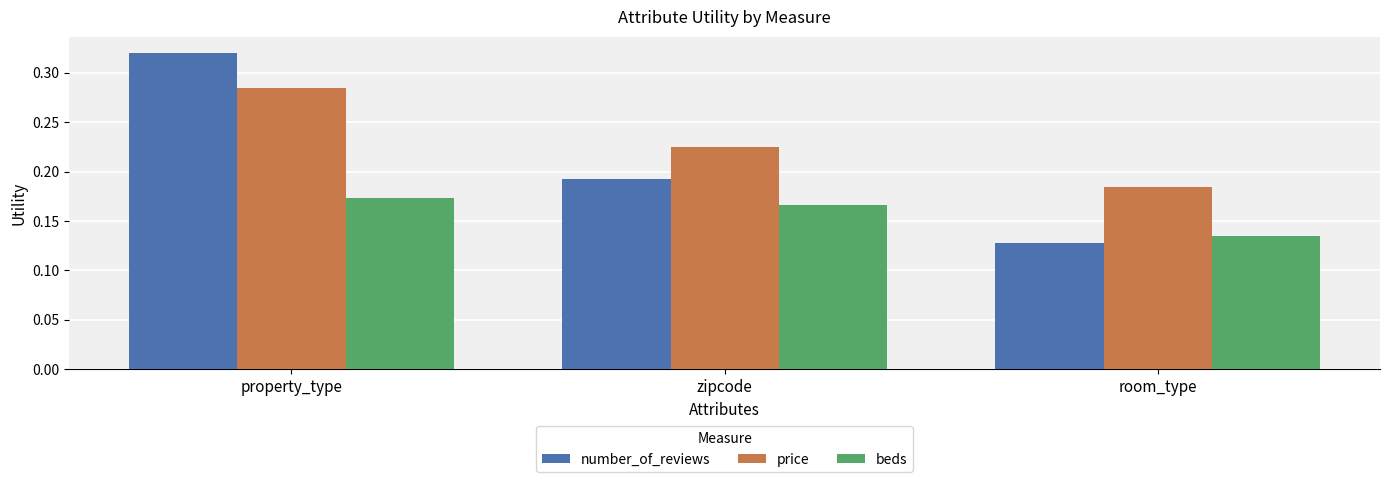

What is the sum of the number_of_reviews values at property_type and zipcode?

0.5